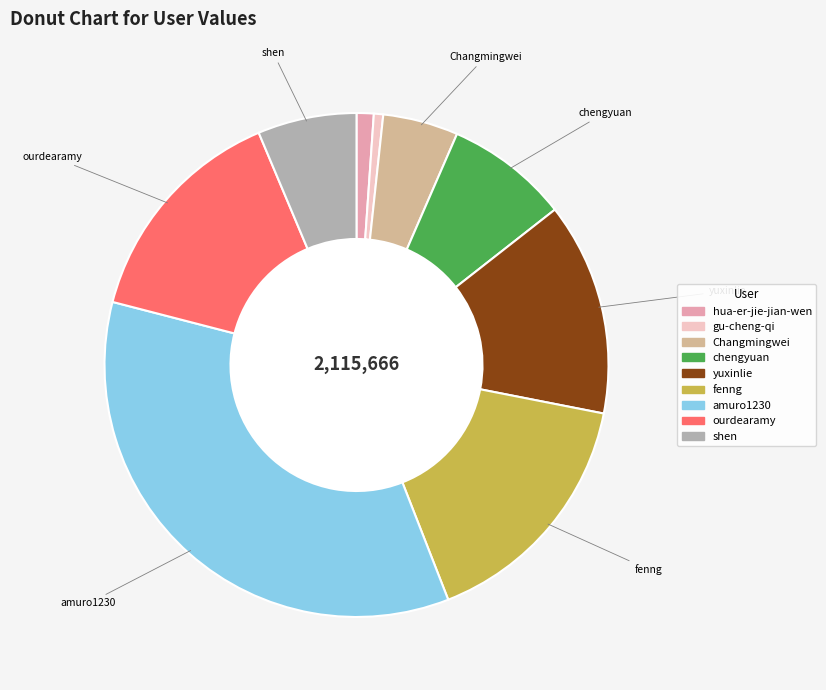

Do amuro1230 and yuxinlie together represent more than half of the pie?

No